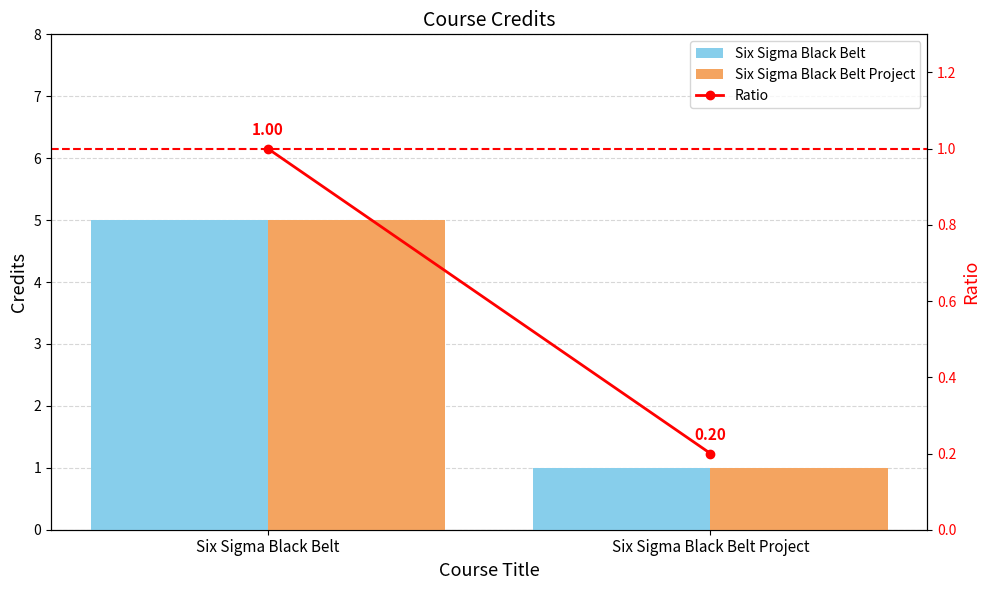

At how many categories does at least one series exceed 4?

1